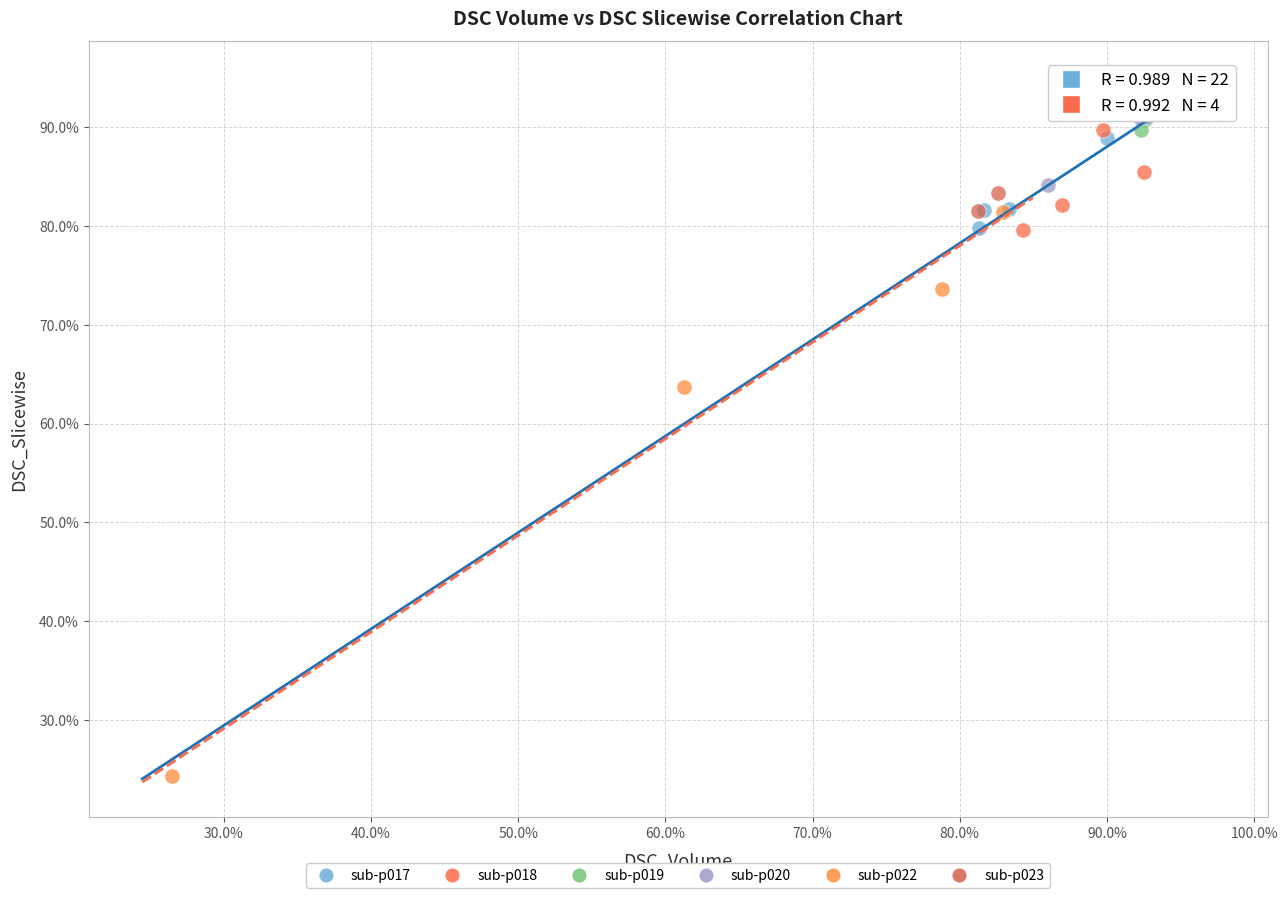

Which series reaches the maximum Y coordinate?

sub-p020